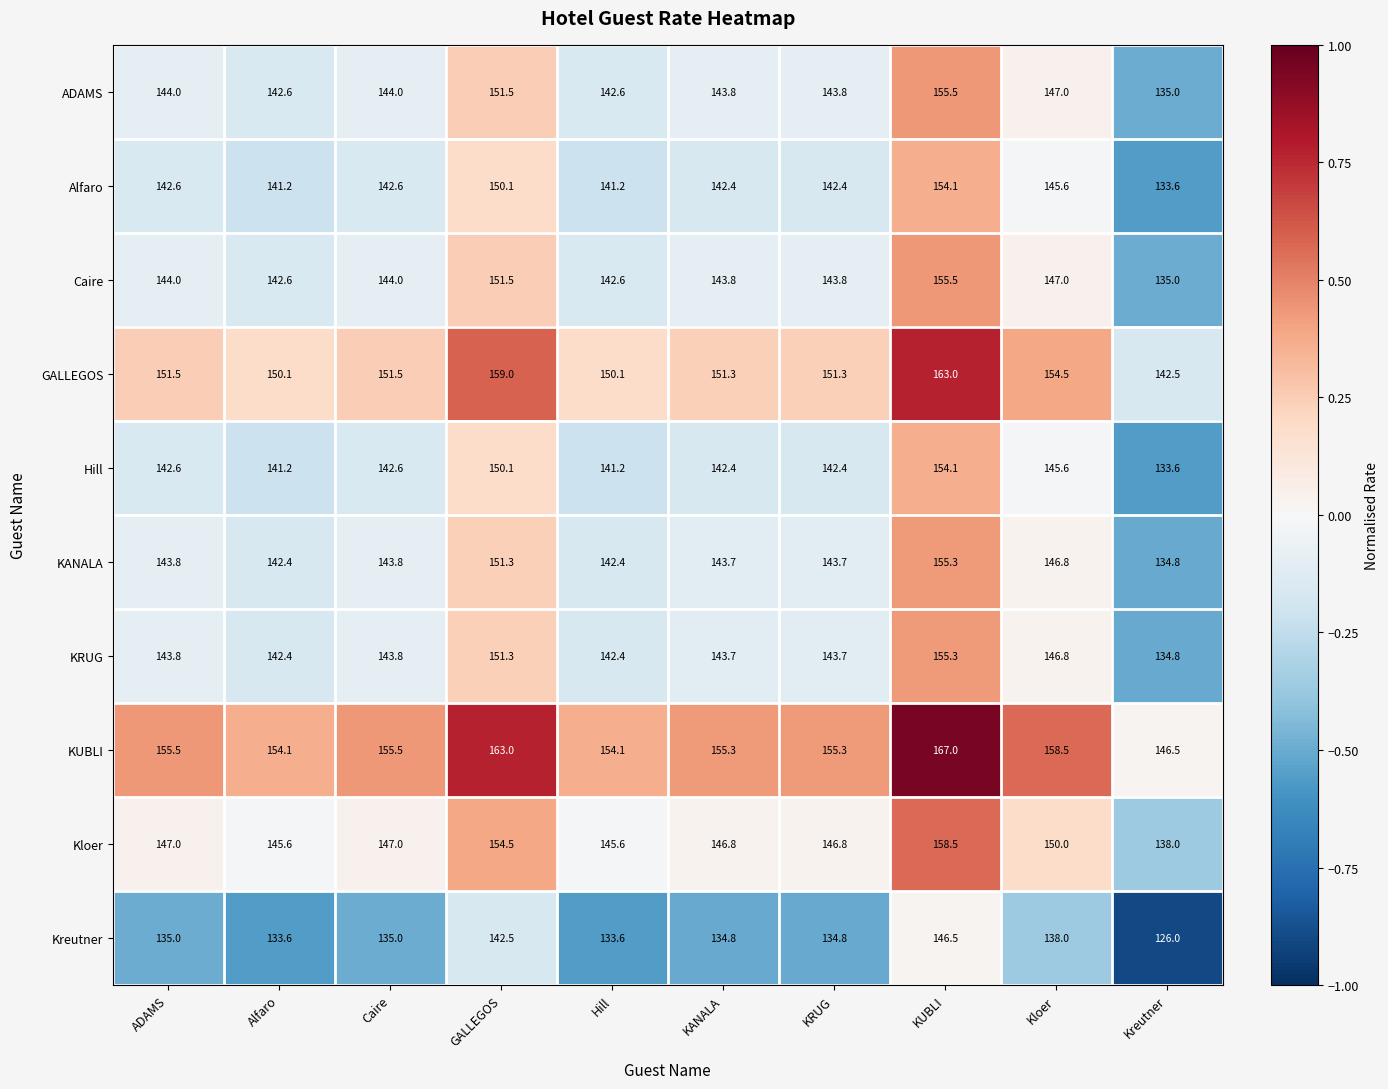

Which category has the lowest value in the Kreutner series?

Kreutner